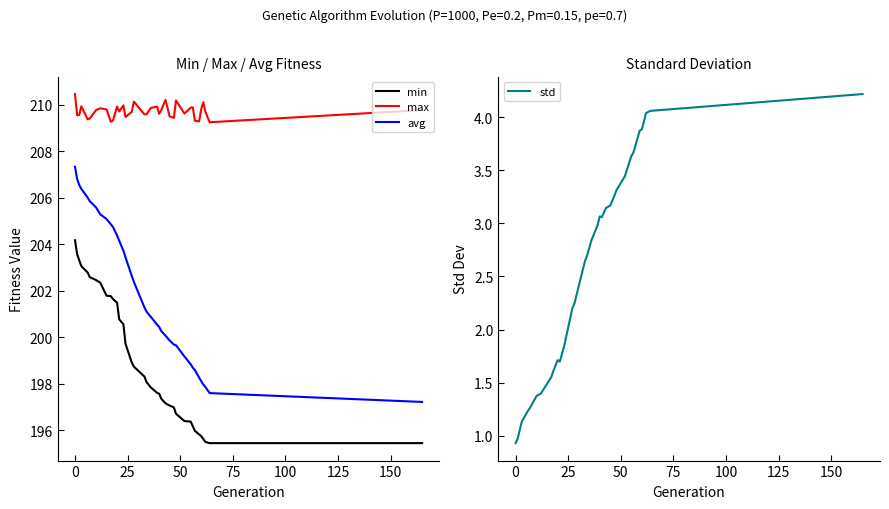

True or false: avg and min intersect in this chart.

False